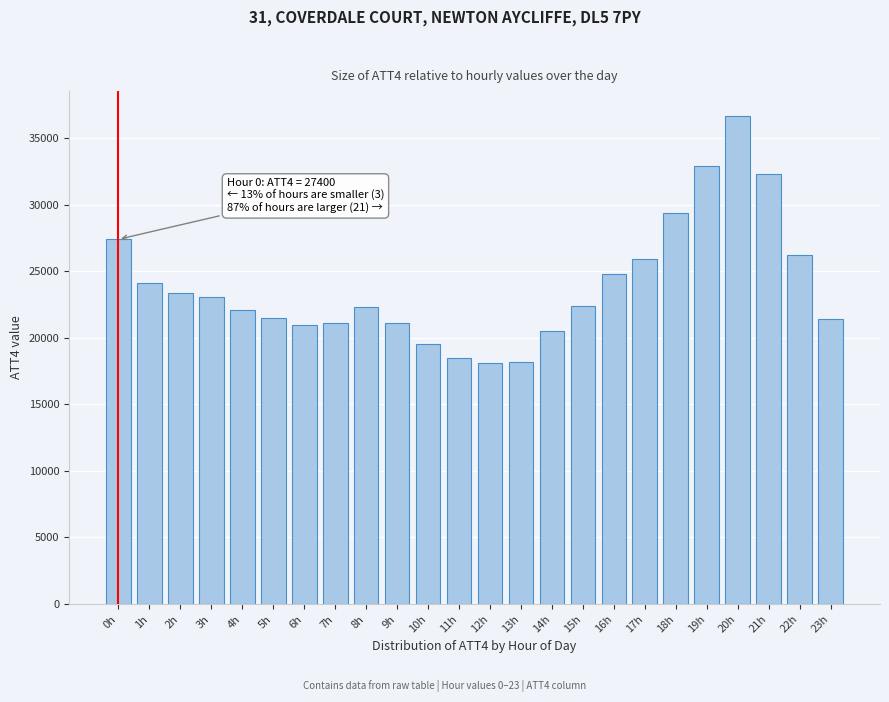

What is the sum of all values?

573900